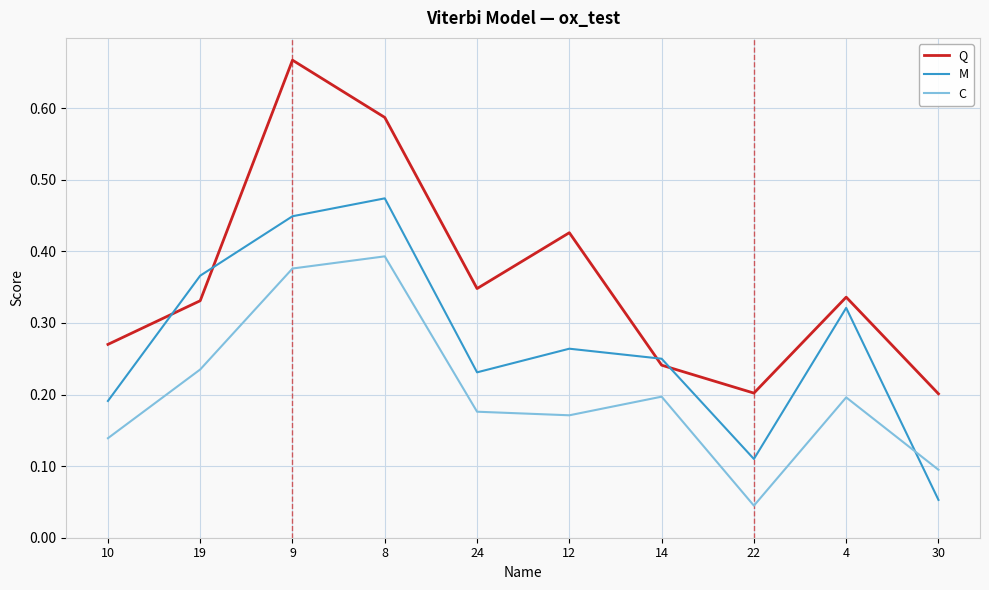

True or false: C and Q intersect in this chart.

False